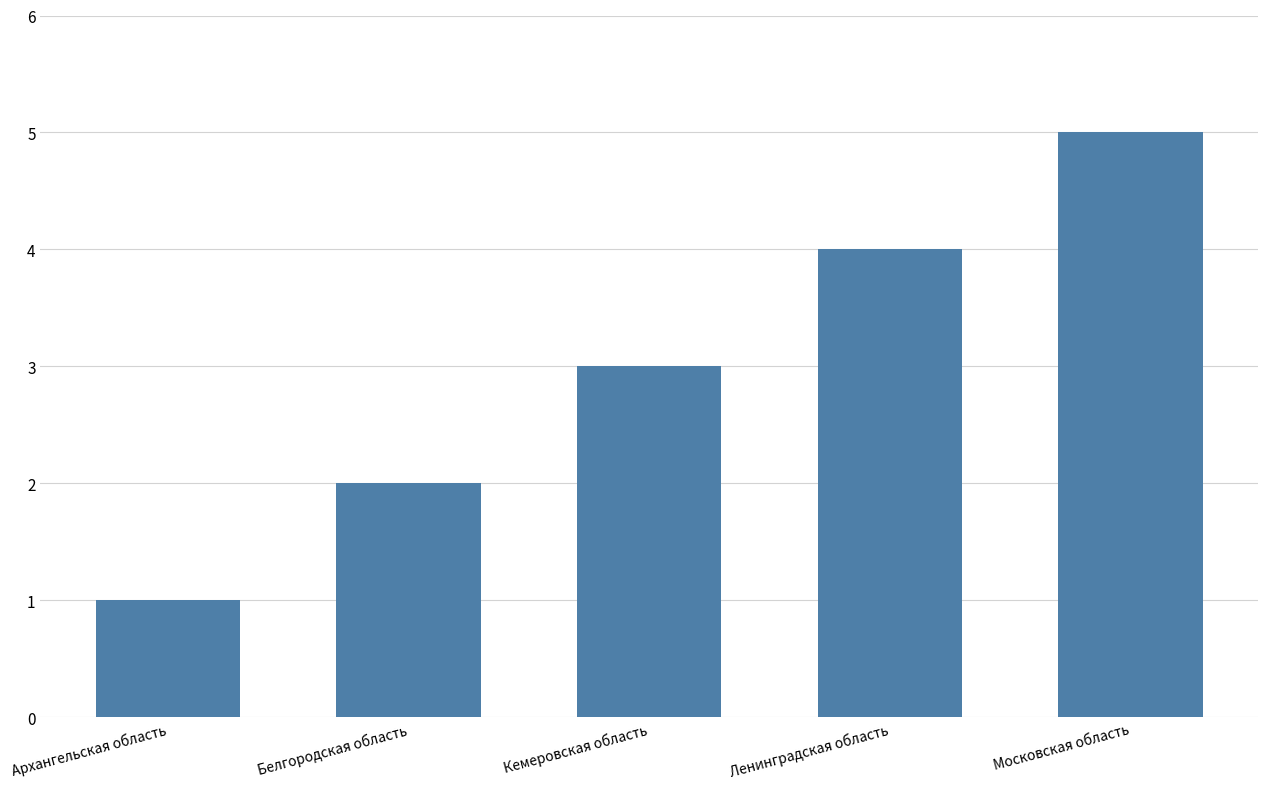

What is the sum of all values?

15